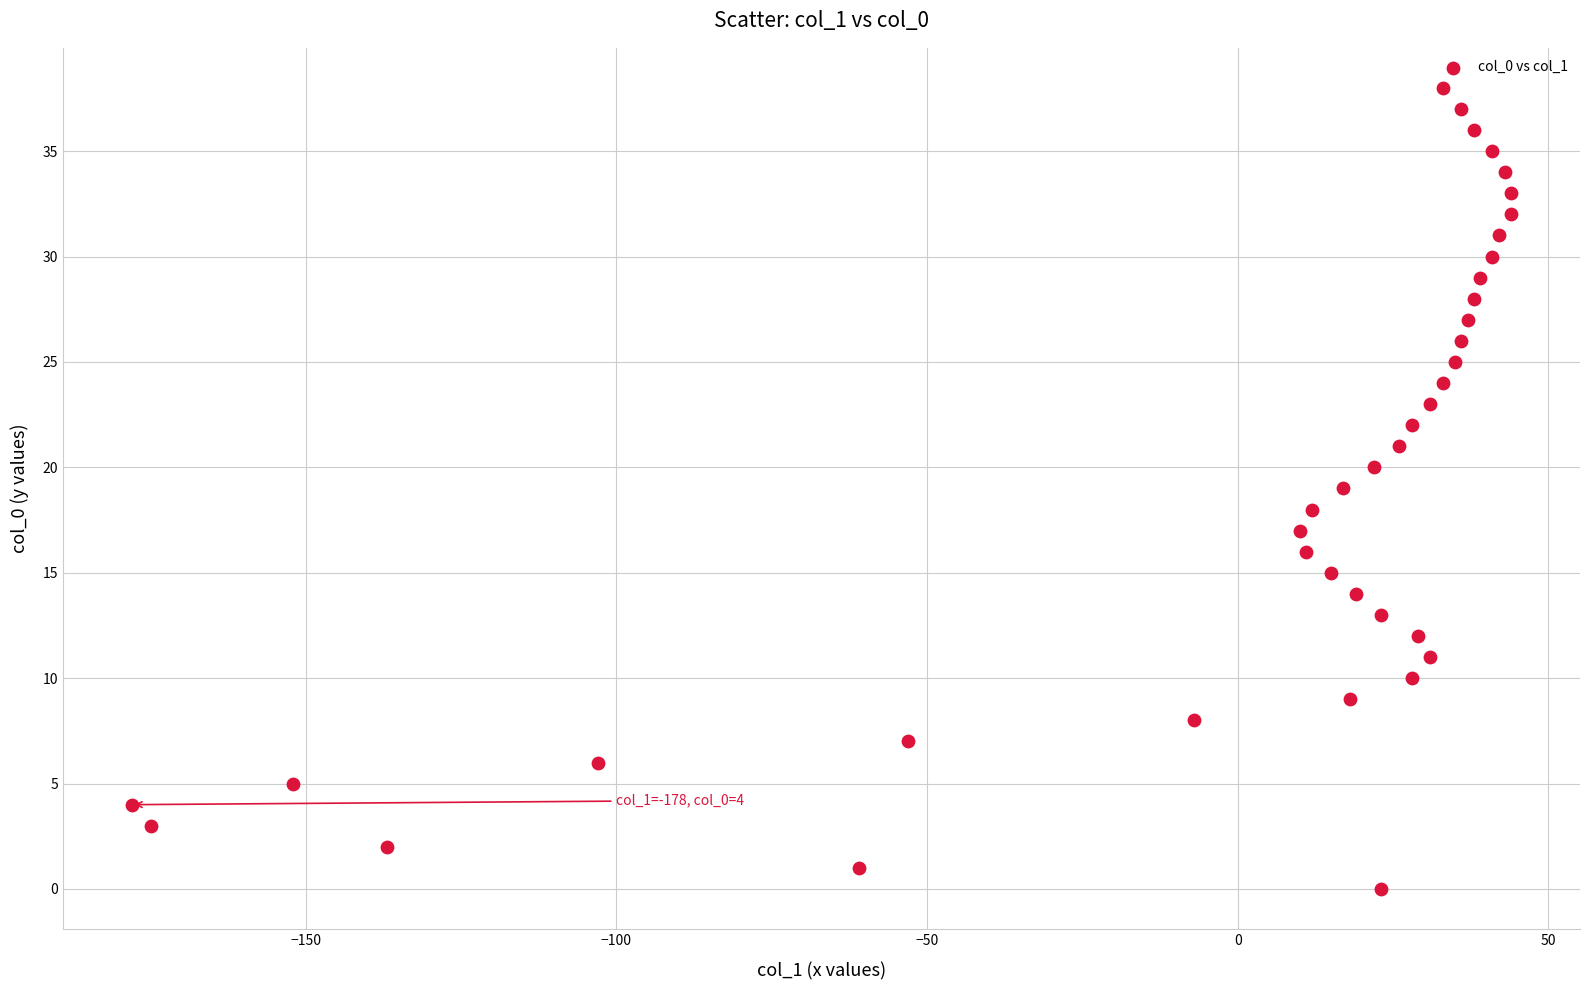

What is the range of X values (max minus min)?

222